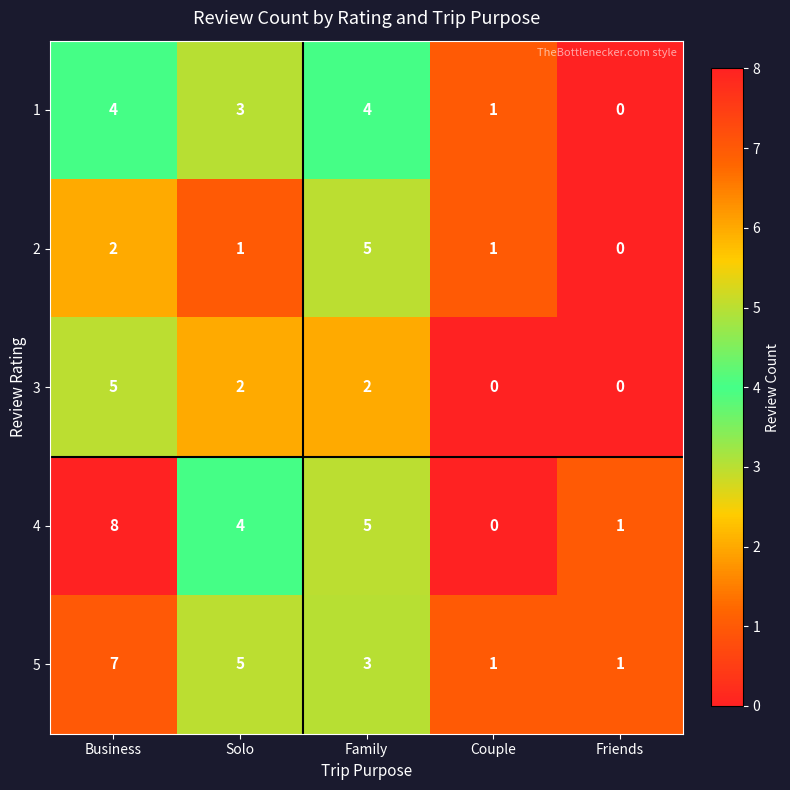

Is the value of 5 at Family greater than the value of 3 at Friends?

Yes